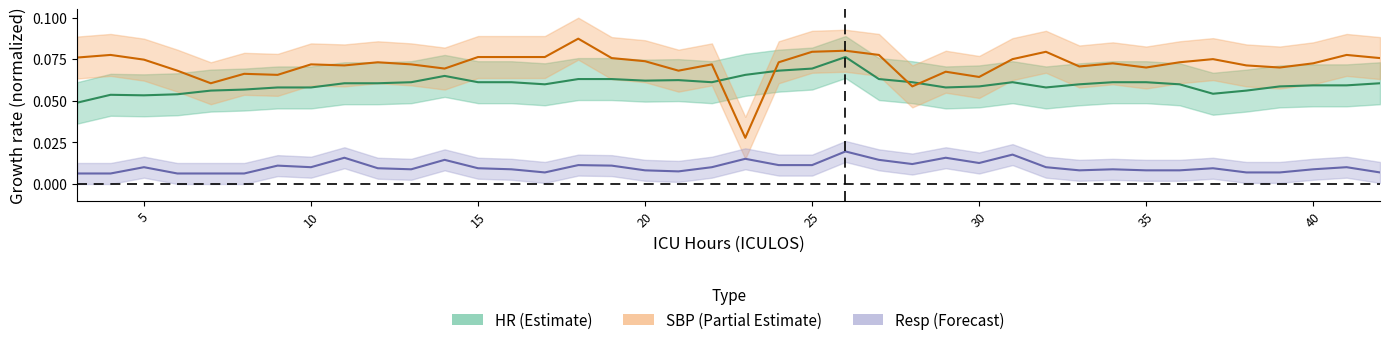

What is the total value across all series at 18?

0.2